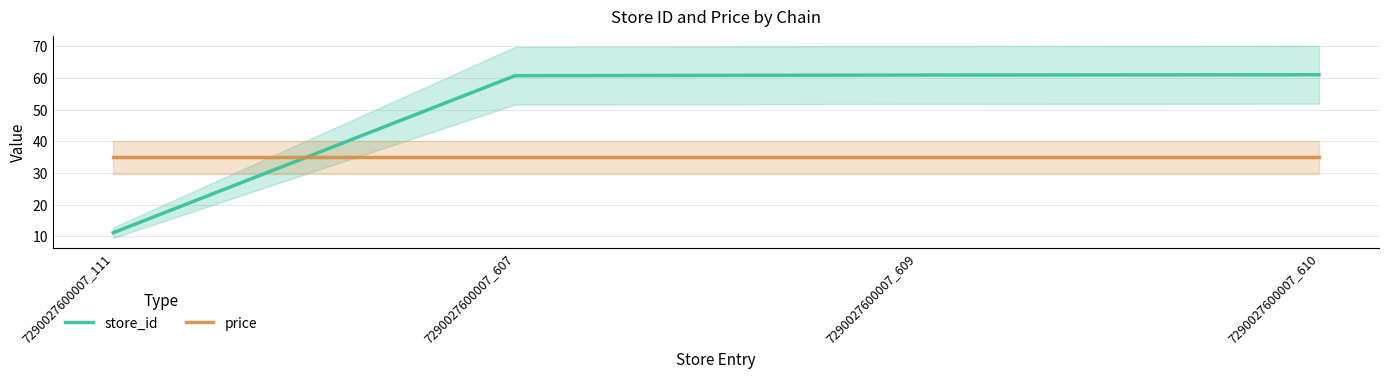

What is the value of the store_id point at the 3rd from the left?

60.9